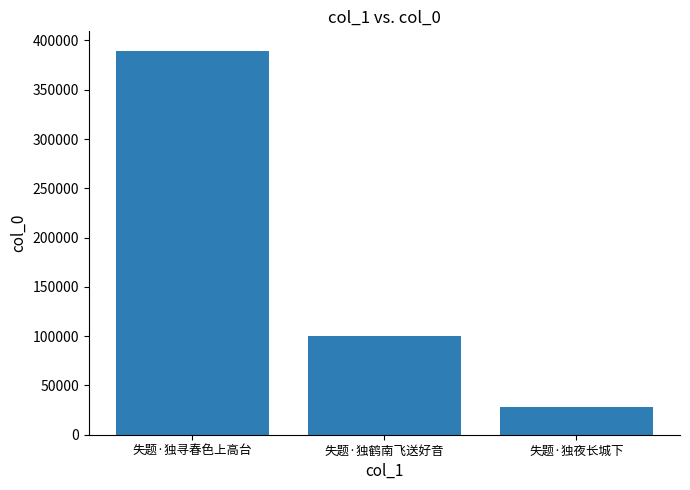

What value does the data have at 失题·独夜长城下, to the nearest 100?

27600